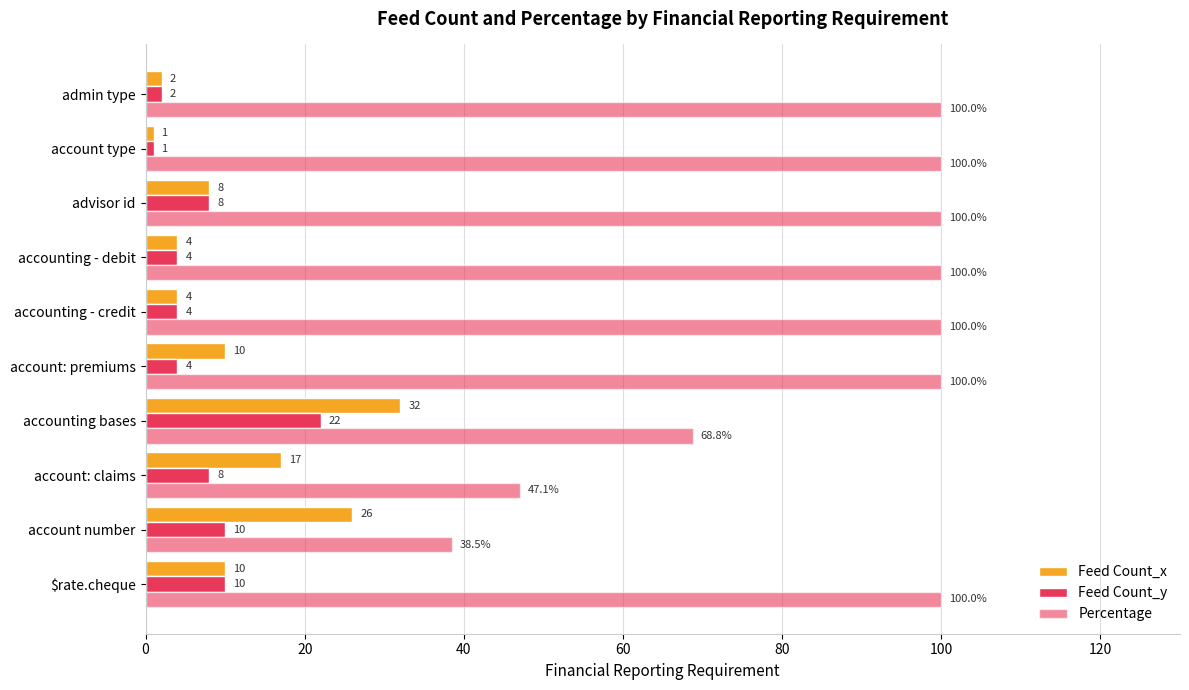

Count the number of data series in this chart.

3